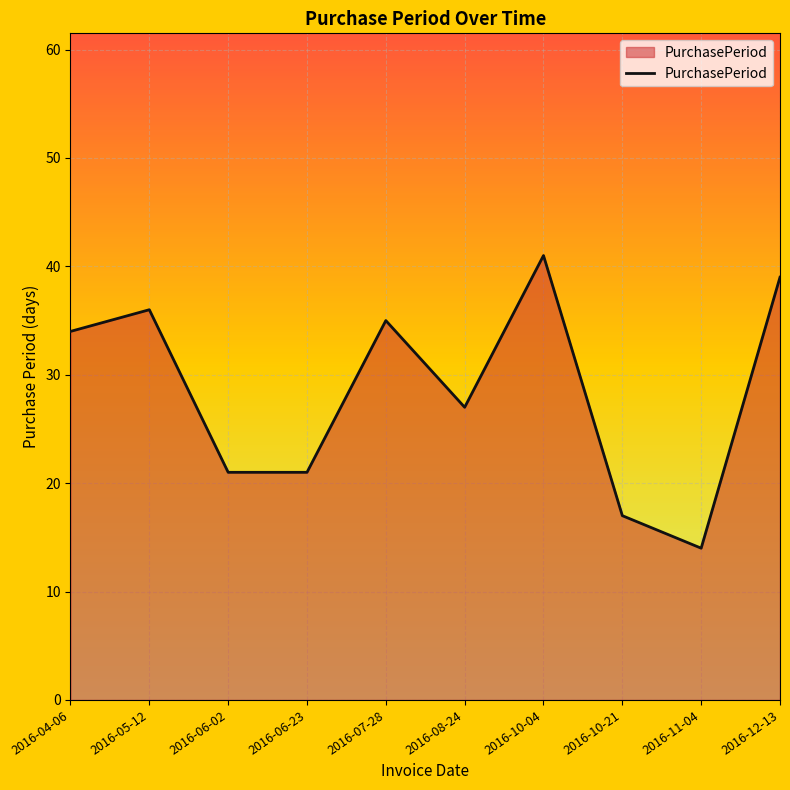

Reading left to right, extract all data points from this chart.

34	36	21	21	35	27	41	17	14	39